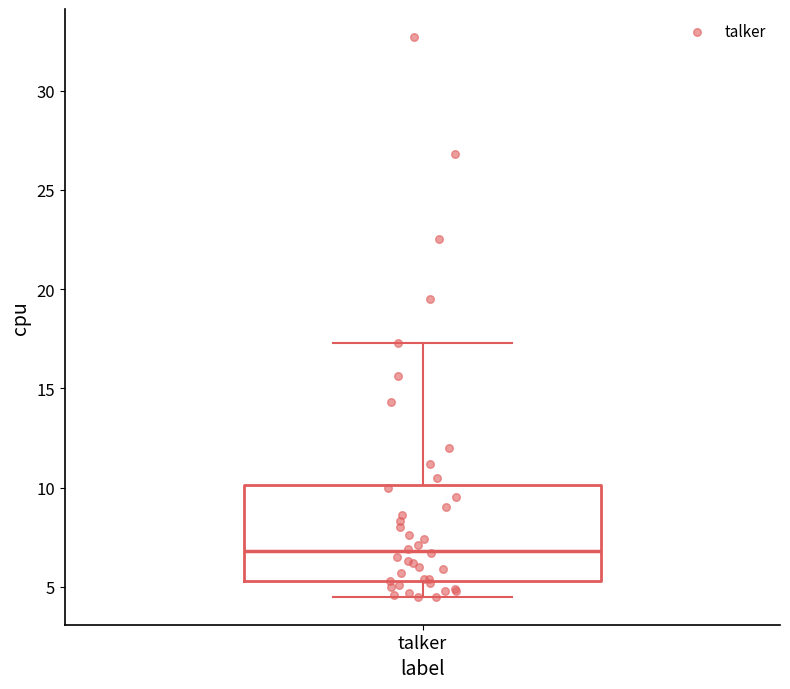

Read this box plot against the y-axis: the position of the median line, the range covered by the box, and the ends of both whiskers. The values are not printed on the chart, so give them approximately, as read against the axis.

median 7.0, box 5.5 to 10.0, whiskers 4.5 to 17.5